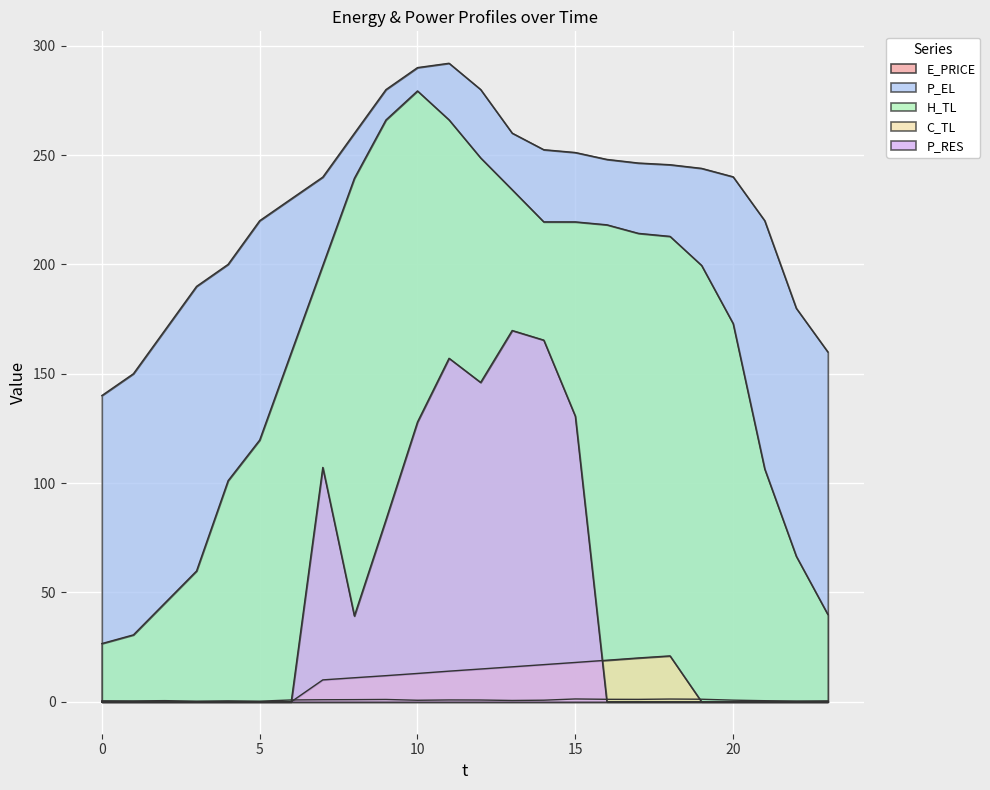

What is the average value of the P_RES series?

46.9